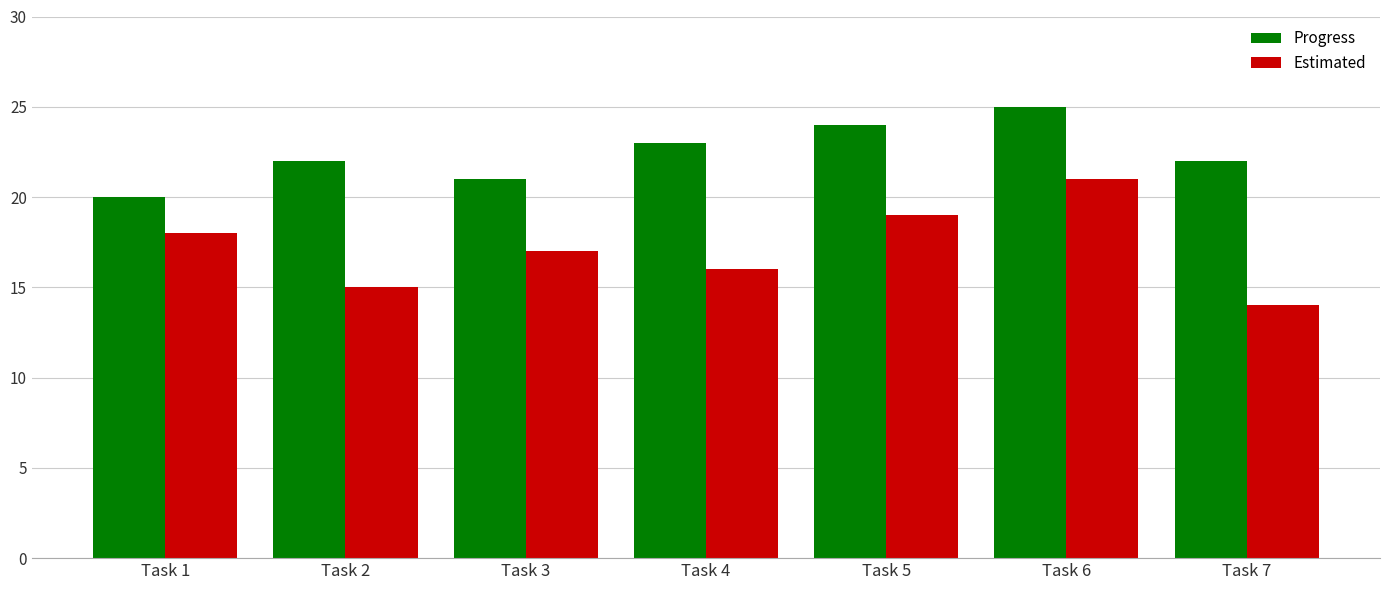

What is the maximum value for Estimated?

21